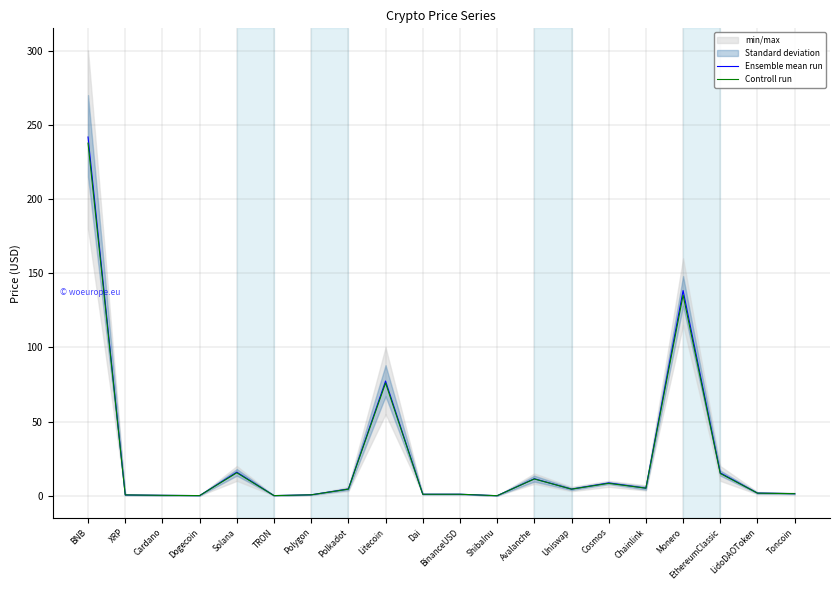

How many times do Ensemble mean run and Controll run cross each other?

2